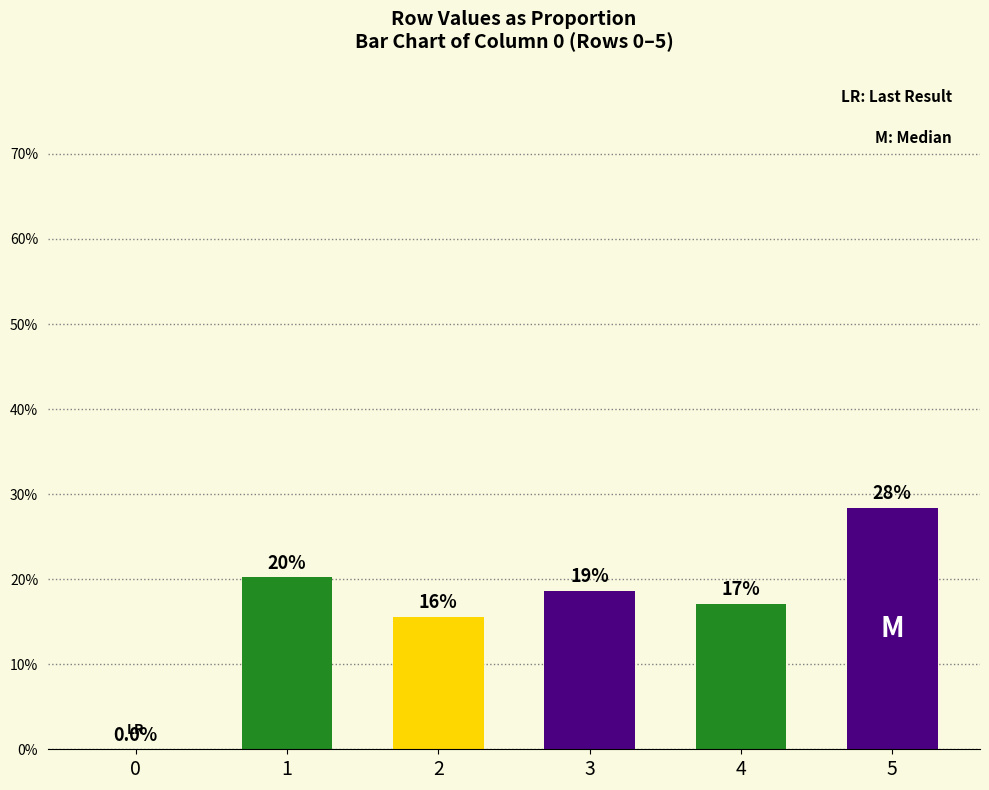

List the labels in order of value, largest first.

5, 1, 3, 4, 2, 0